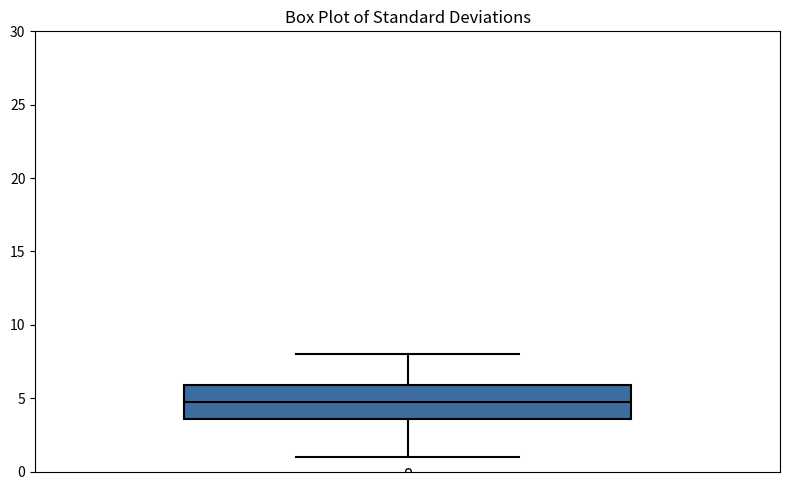

Where does the upper whisker of the box end on the y-axis? The values are not printed on the chart, so give them approximately, as read against the axis.

8.0